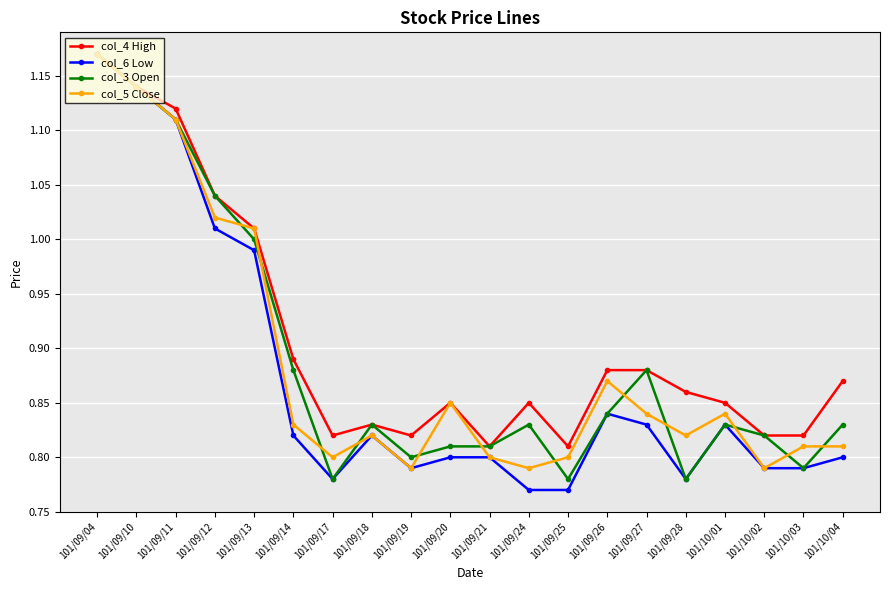

Where is the first local maximum for col_4 High?

101/09/18